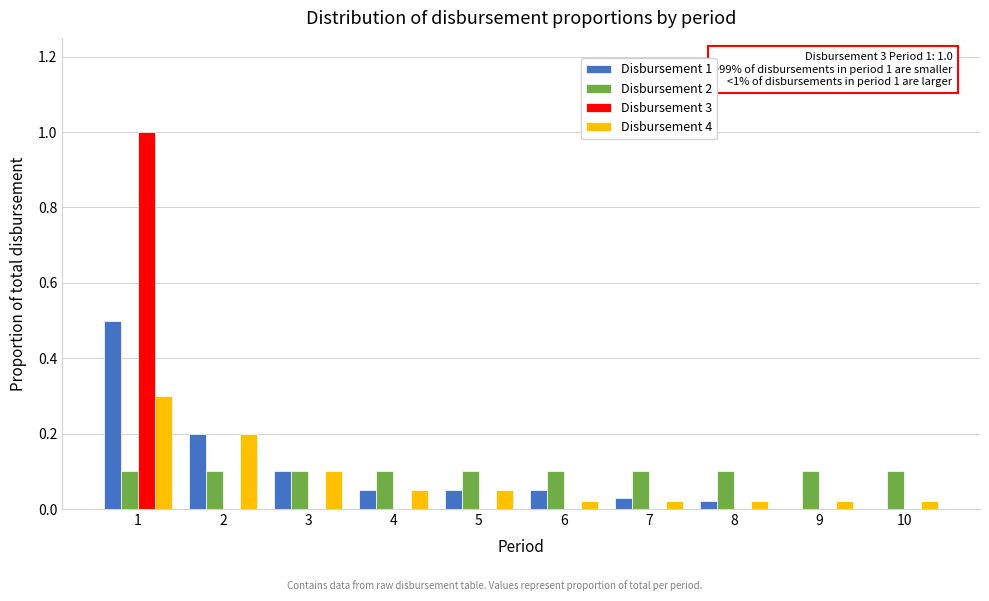

The value of Disbursement 1 at 2 is 0.2. True or false?

True